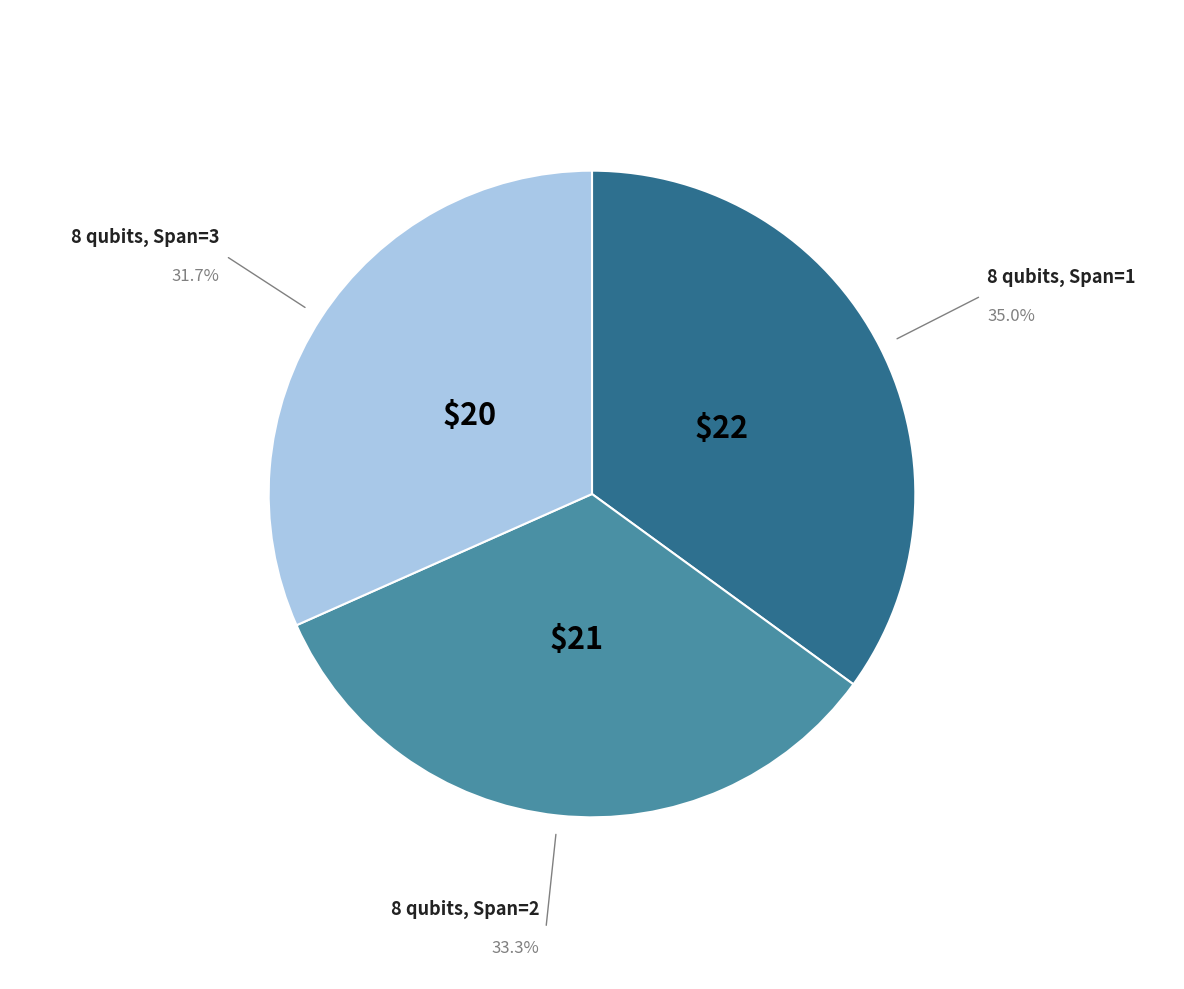

Is there any slice that represents more than half of the pie?

No